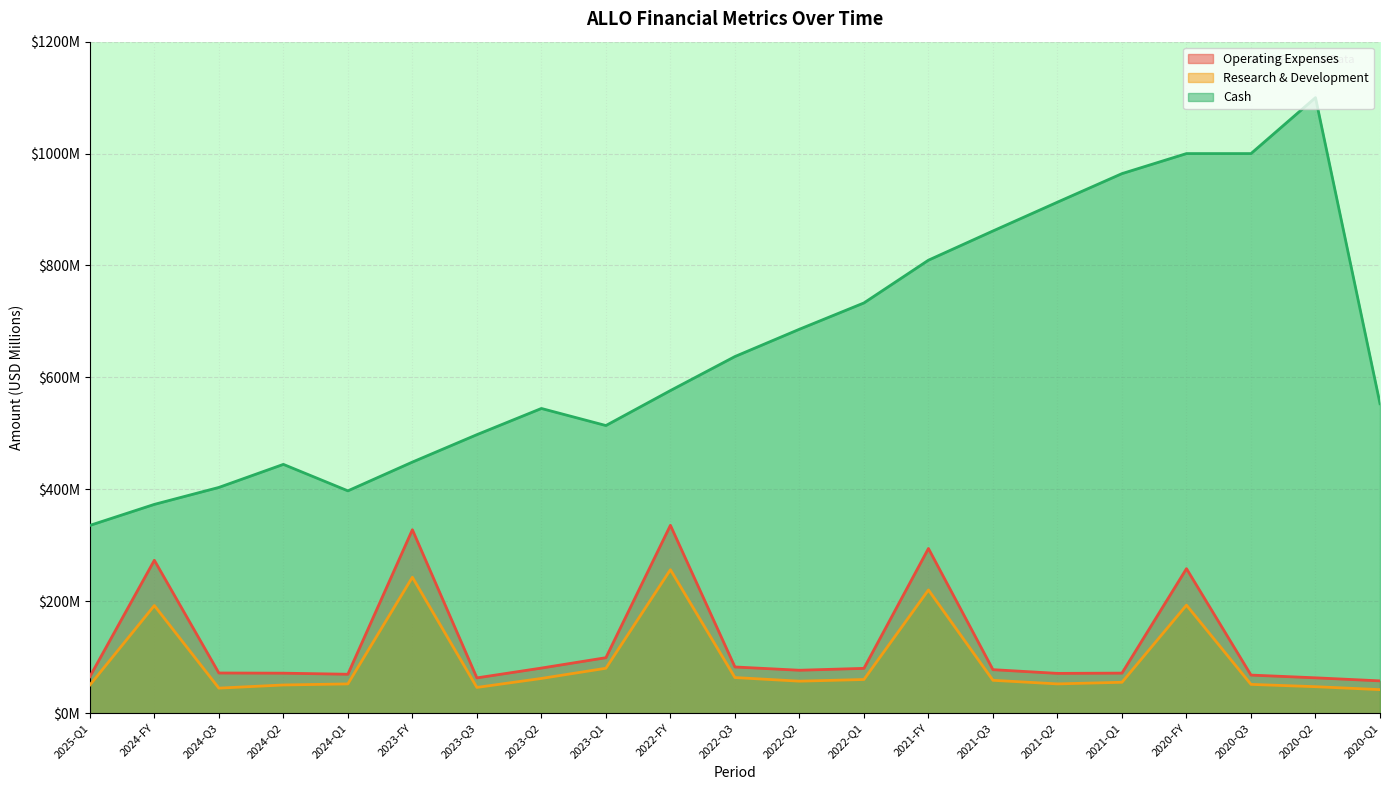

Rank the series at 2022-Q3 from highest to lowest value.

Cash, Operating Expenses, Research & Development